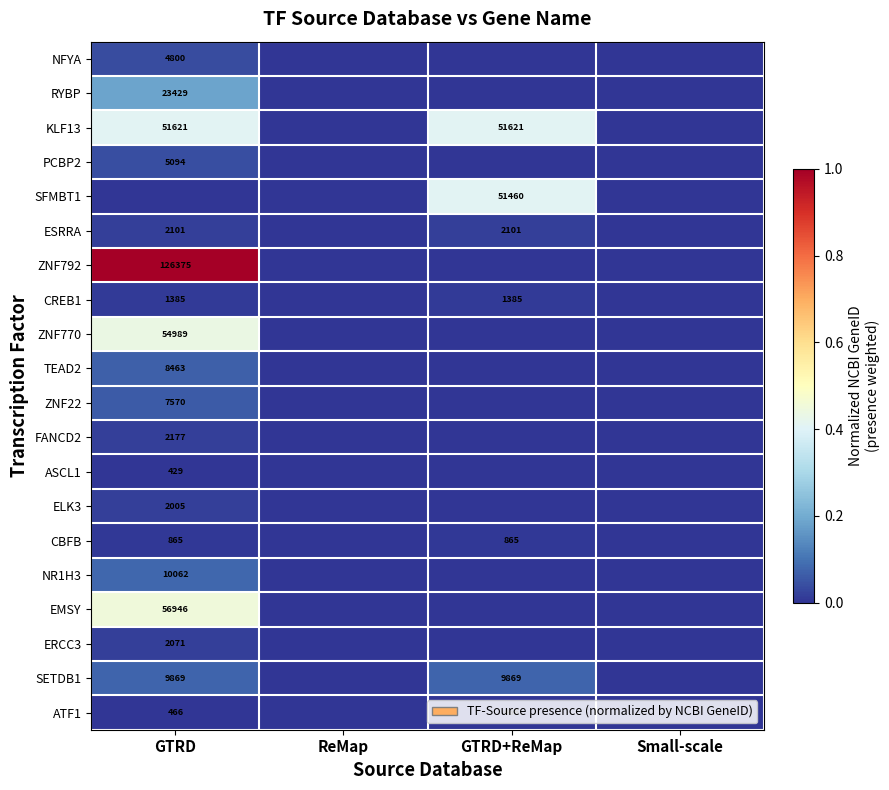

Which category has the lowest value across all series?

ReMap